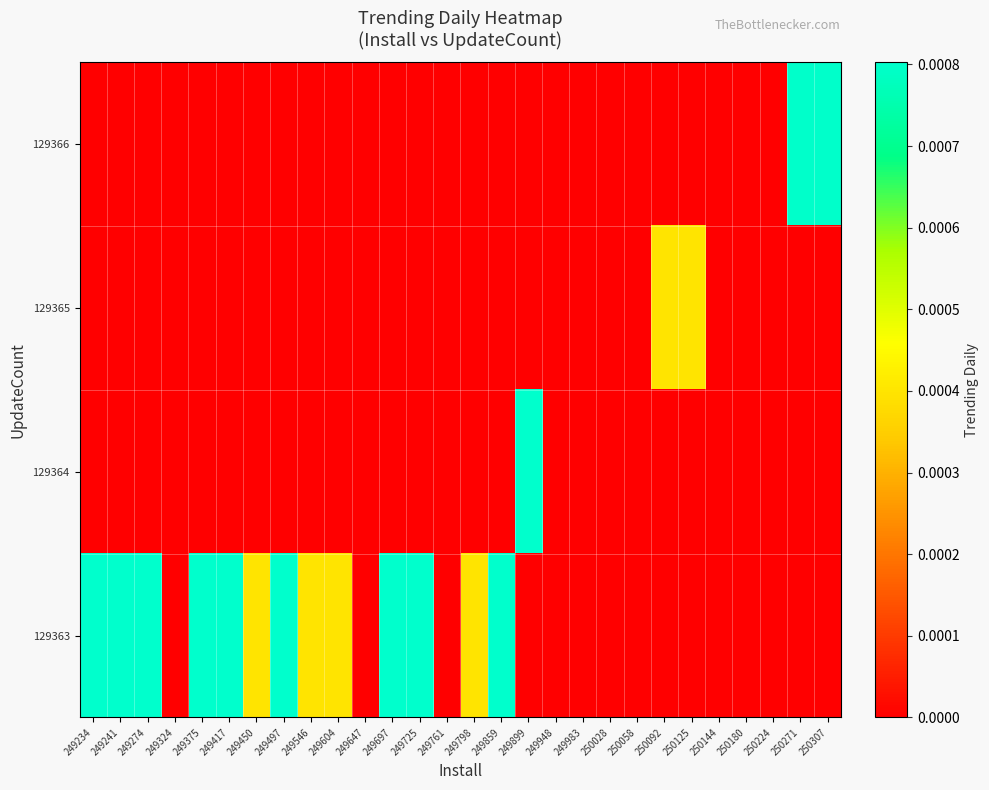

At which category is the sum across all series the highest?

249234